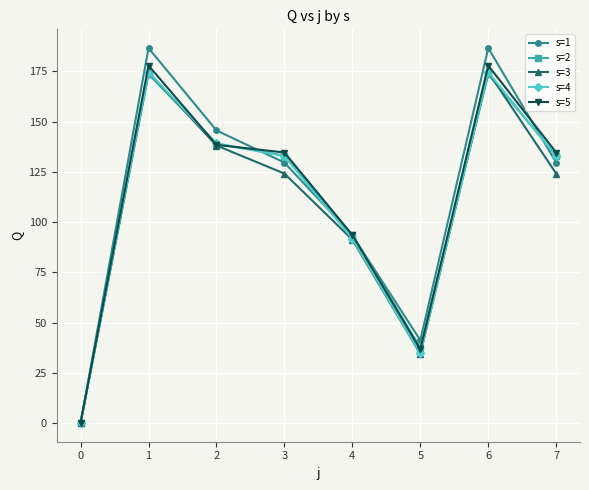

True or false: s=4 has a value of 305.9 at 0.

False